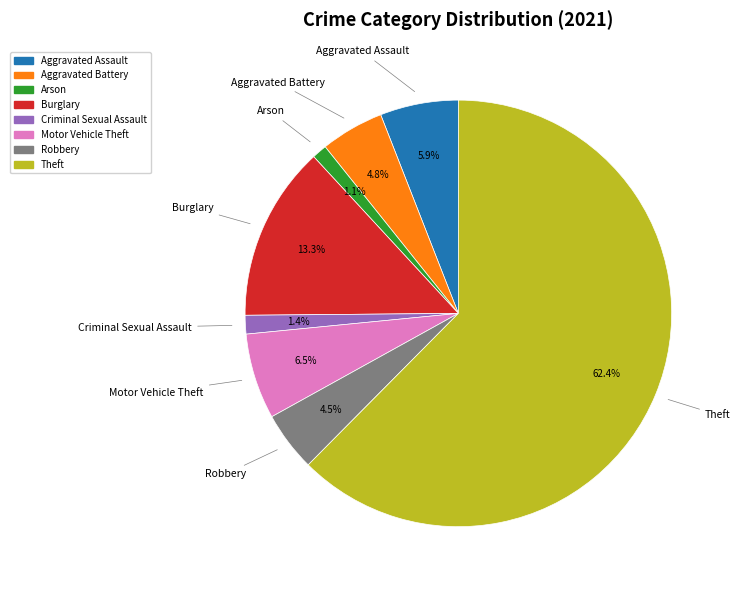

Is there a majority slice in this chart?

Yes